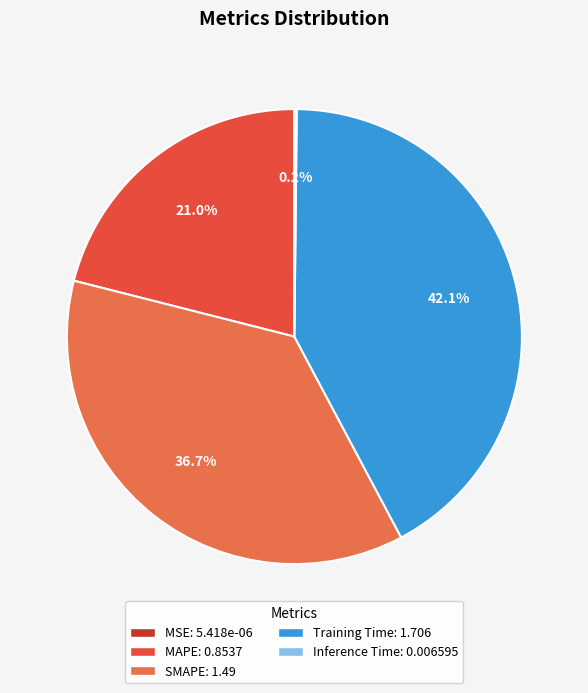

Which slice is the smallest?

MSE